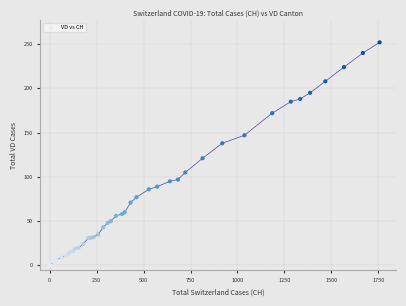

What Y value in the scatter plot is closest to 126?

121